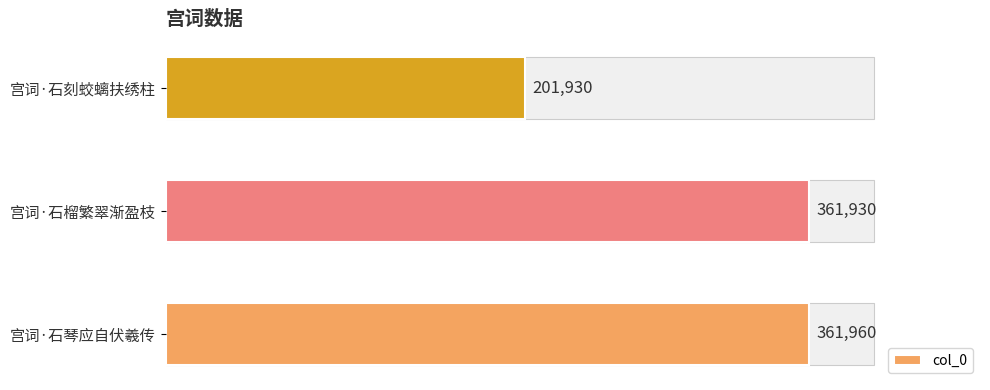

How many bars are there in total?

3